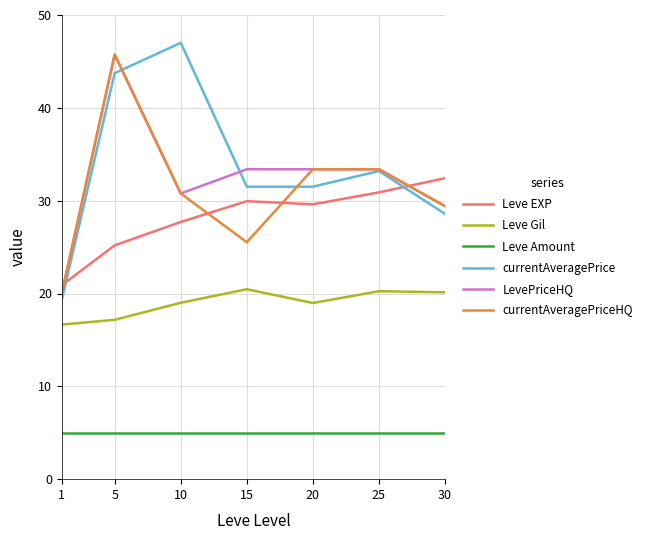

What is the total value across all series at 15?

145.8